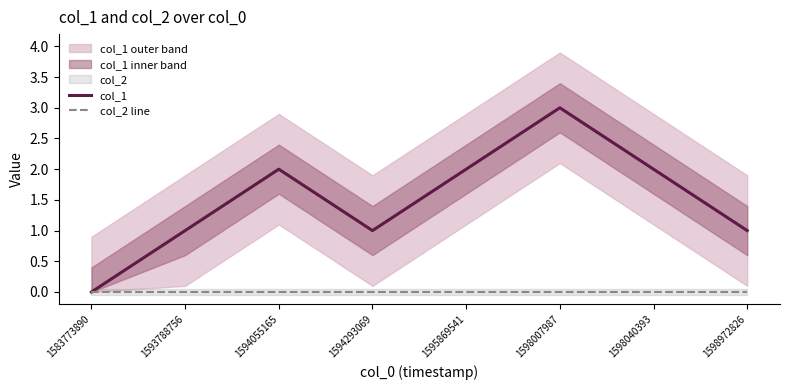

List the series in order of their peak value, lowest first.

col_2 line, col_1